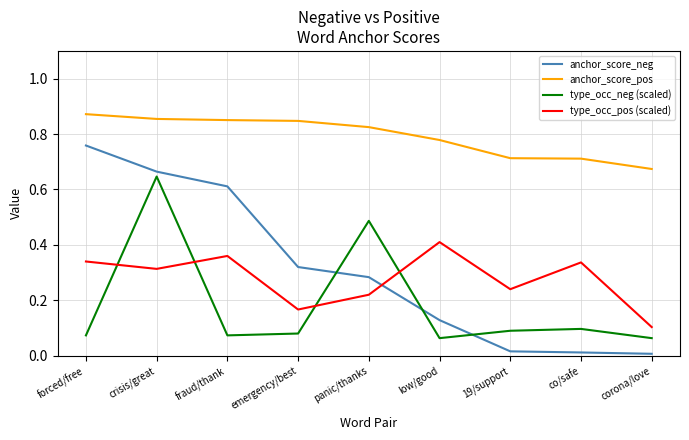

Count the number of data series in this chart.

4